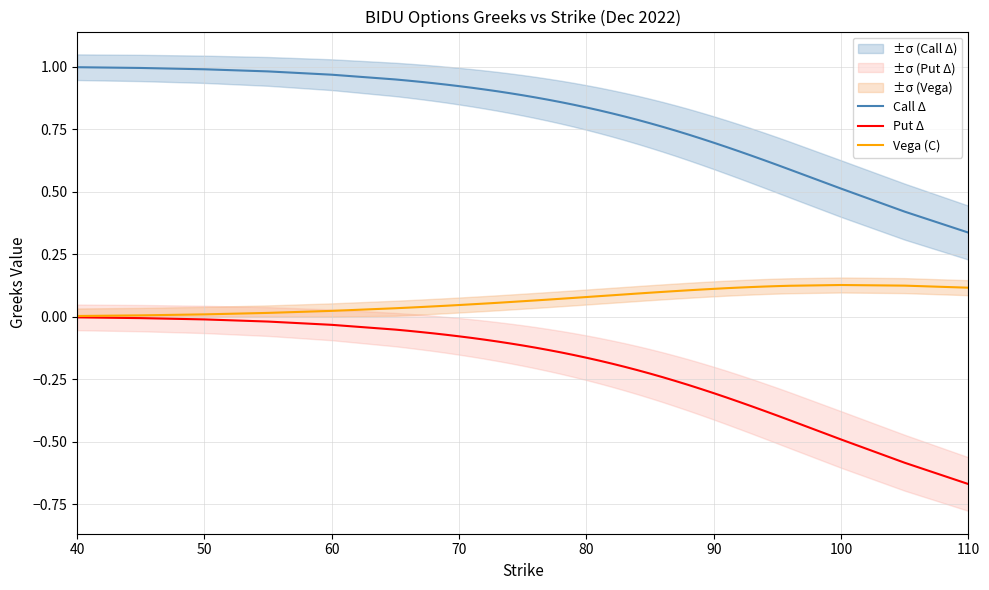

At which label does Call Δ reach its minimum?

110